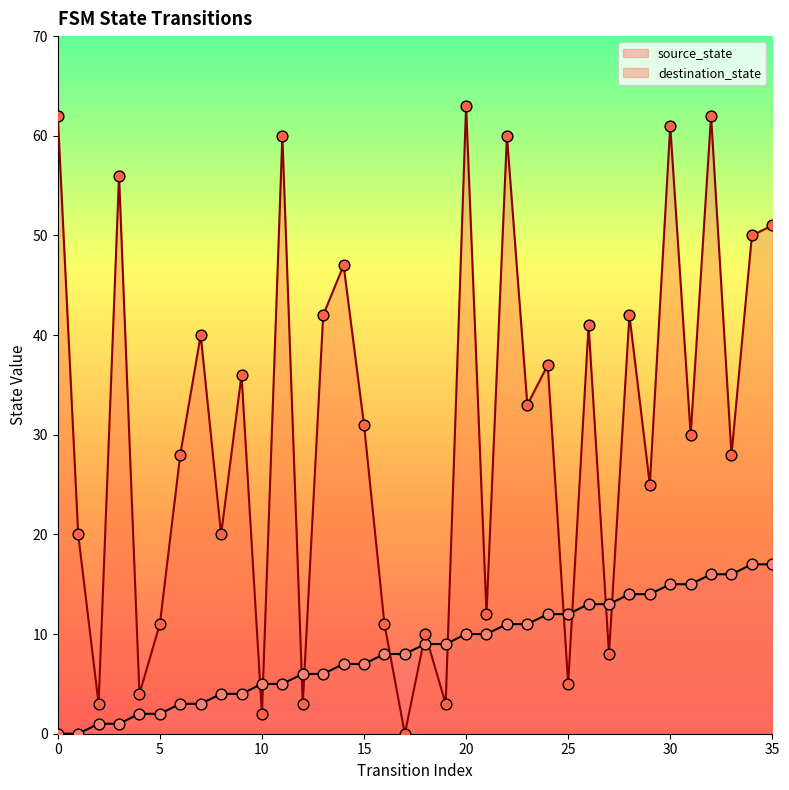

What is the total value across all series at 11?

65